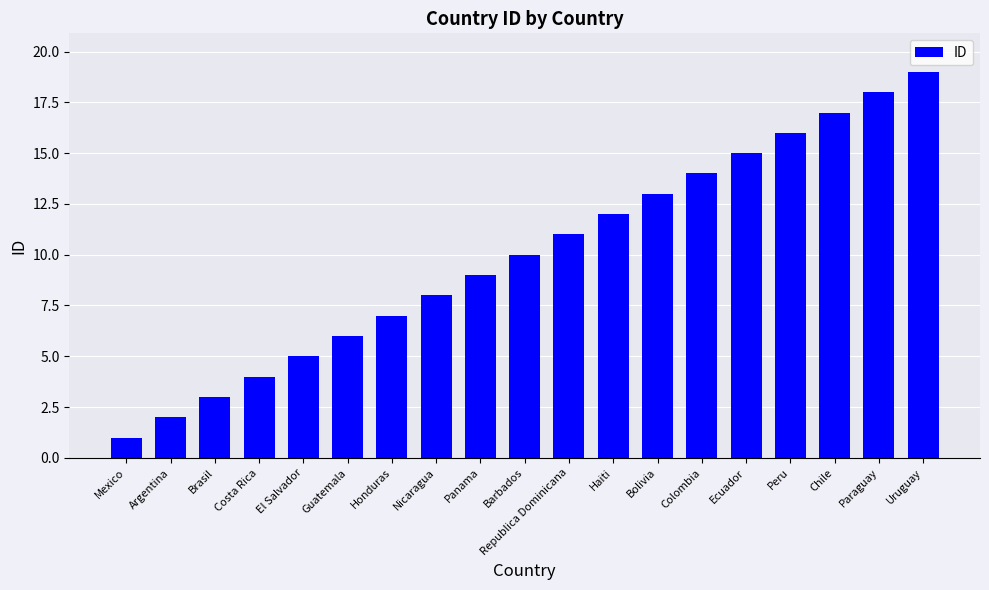

Are the bars grouped side by side (vs. stacked)?

No